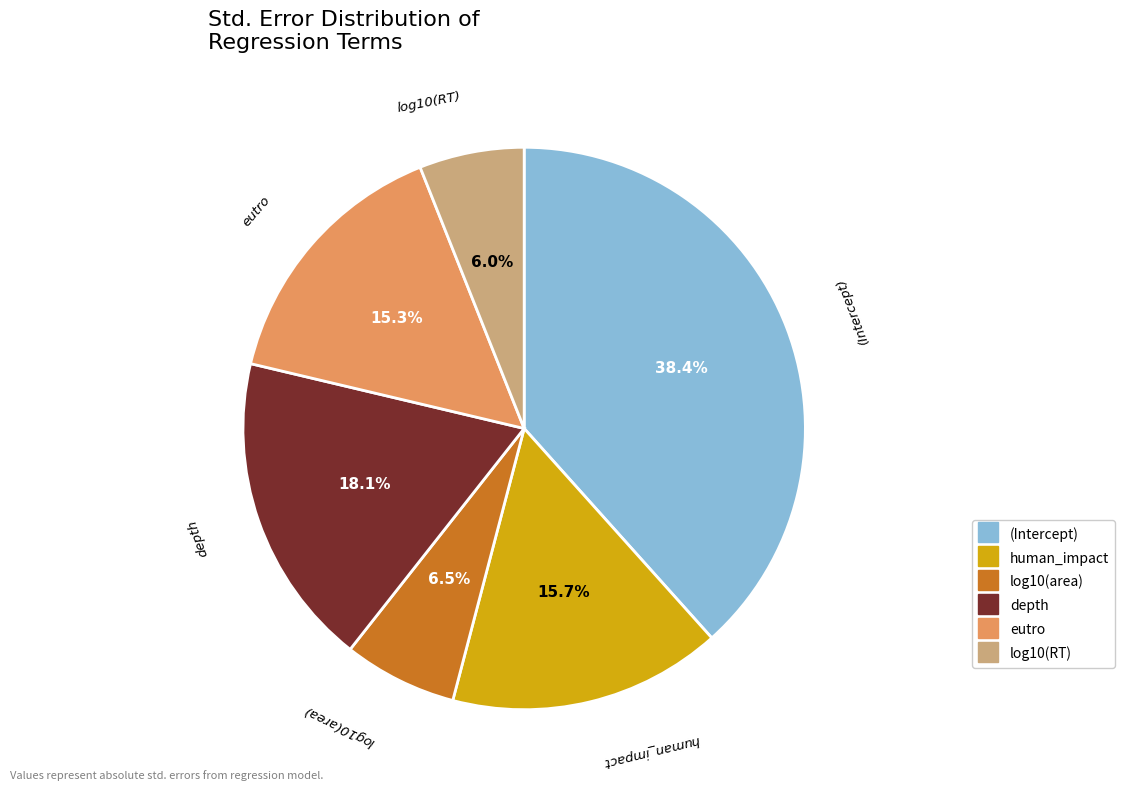

Is it true that log10(RT) is 1% of the pie?

False